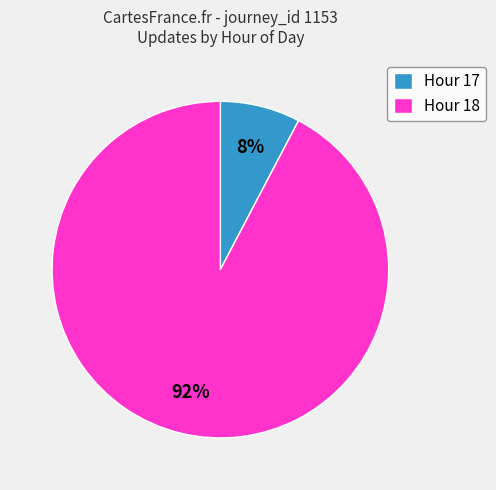

To the nearest percent, what is the average slice percentage?

50%